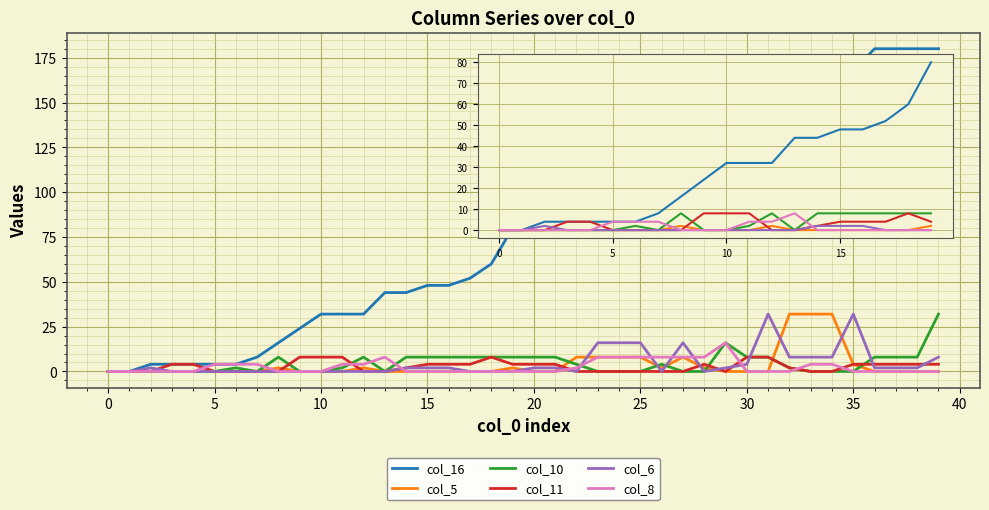

What is the highest value of the col_16 series?

180